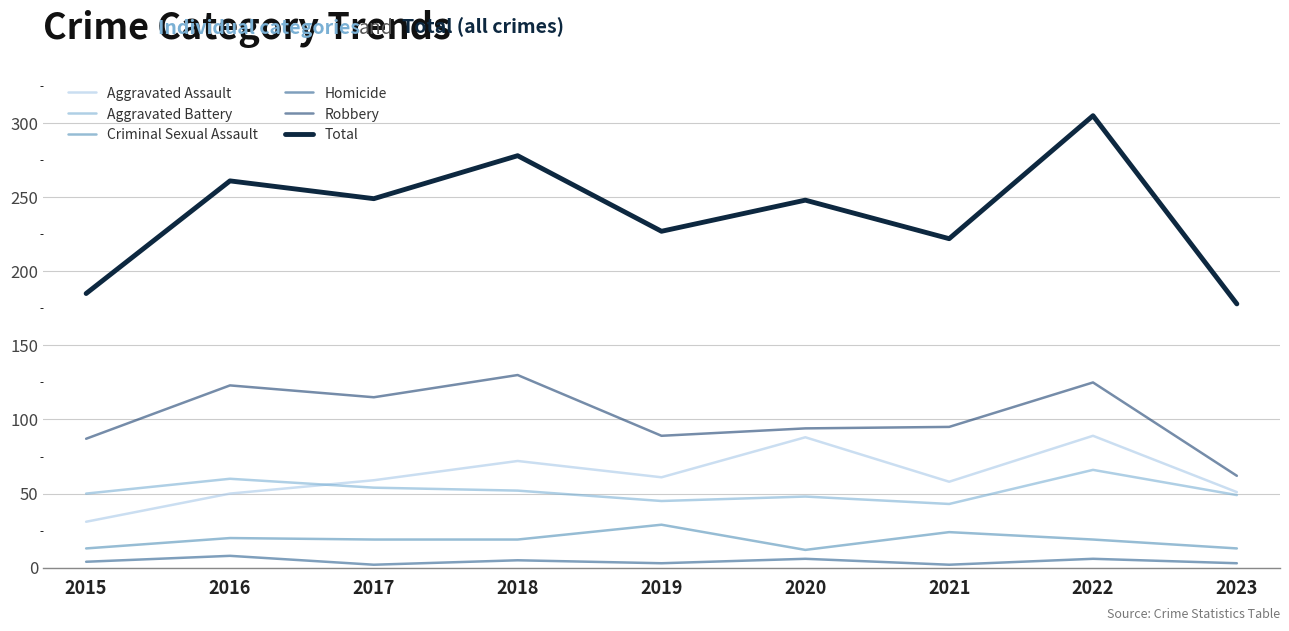

True or false: Total and Criminal Sexual Assault cross at least once.

False